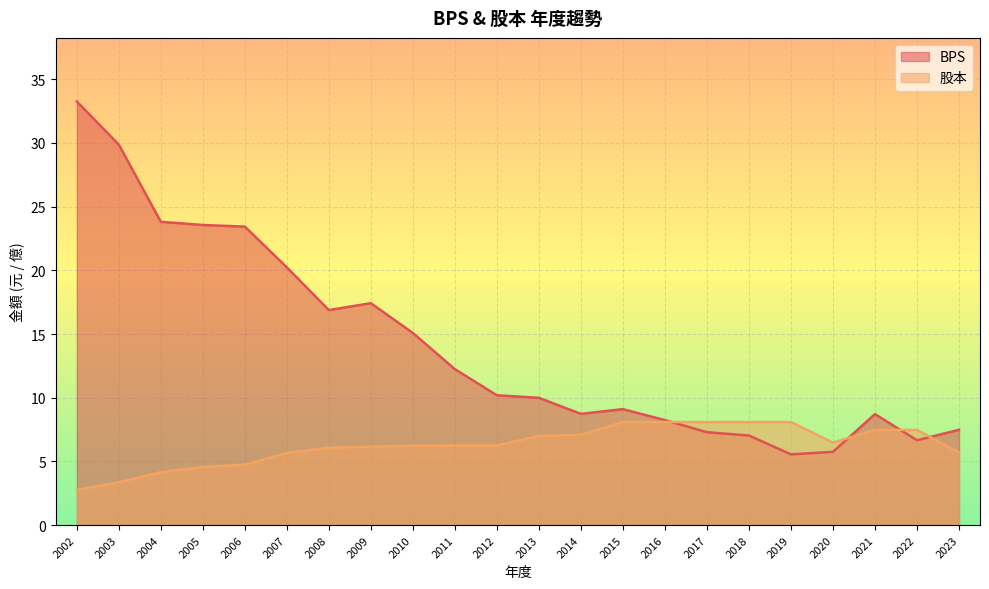

At how many categories does at least one series exceed 6?

22